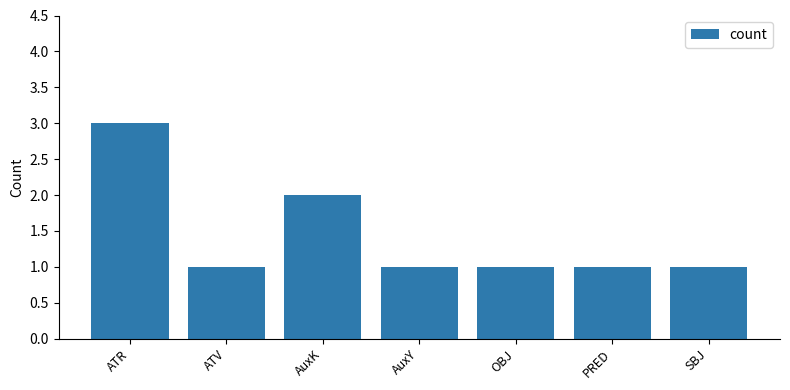

Read the value at ATR.

3